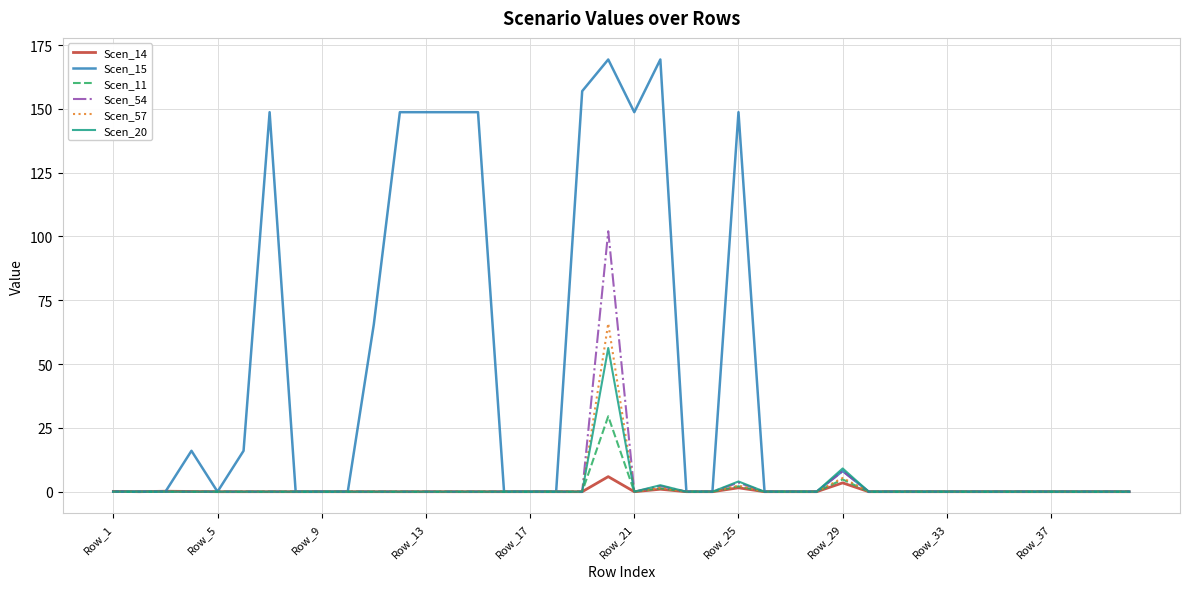

Which series has the largest total across all categories?

Scen_15